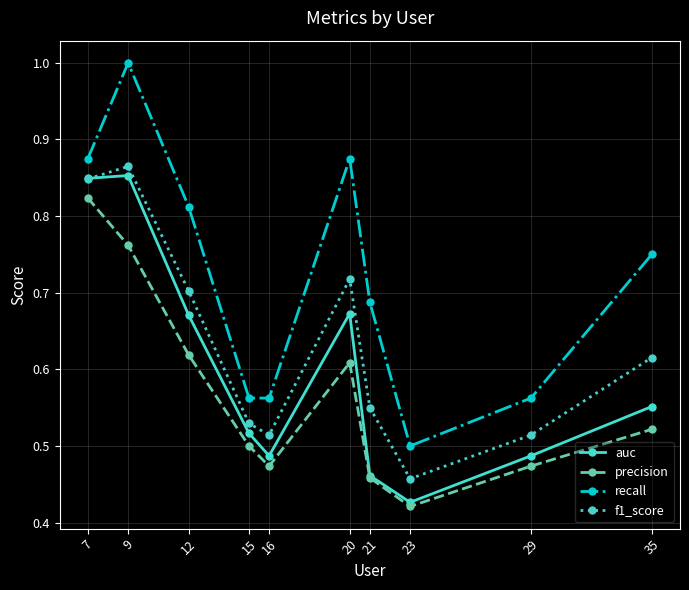

Rank the series at 20 from lowest to highest value.

precision, auc, f1_score, recall